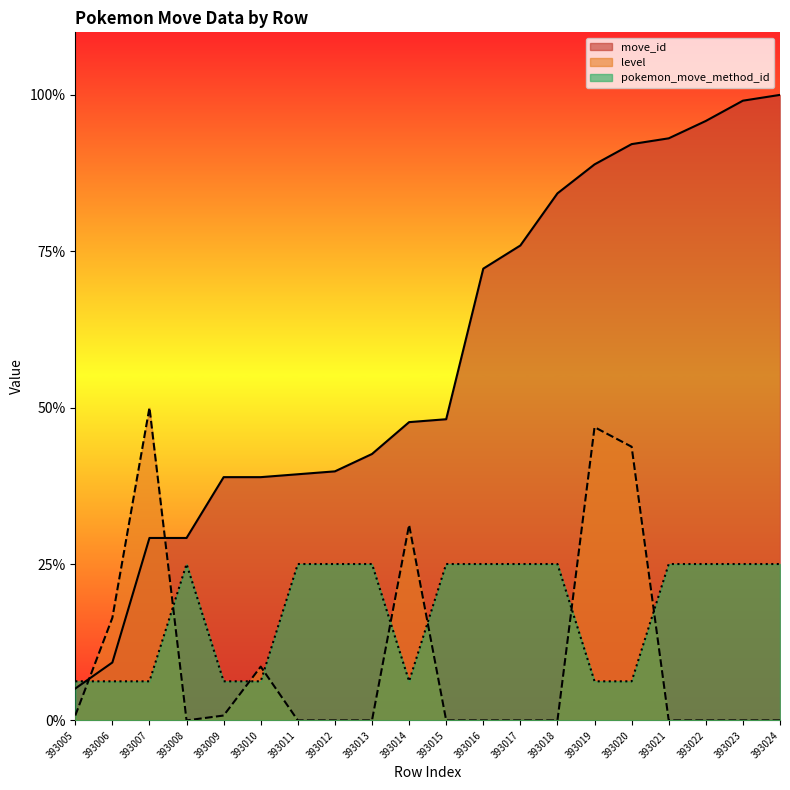

What is the value of the move_id point at the 16th from the left?

184.3